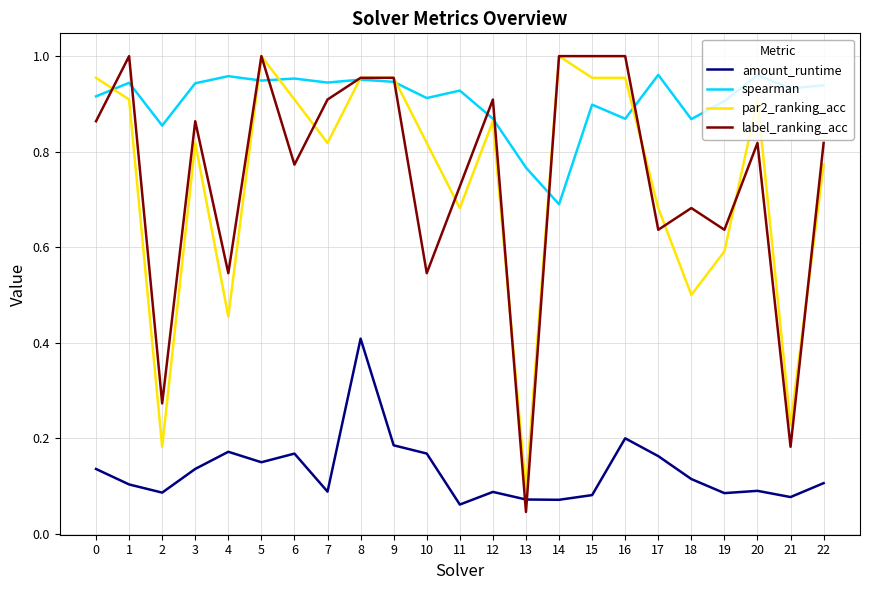

At which label is amount_runtime closest to 0?

11